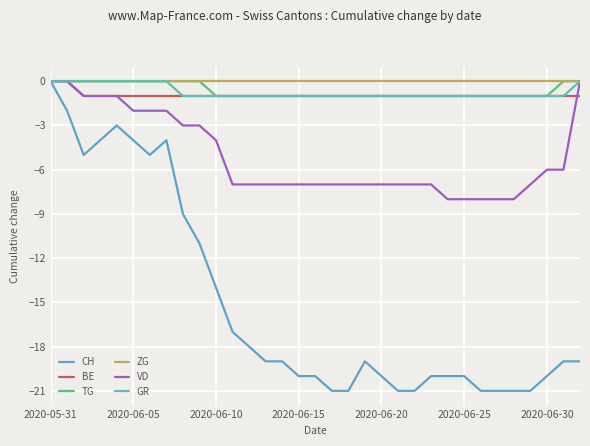

What is the difference between the maximum and minimum values in the GR series?

1